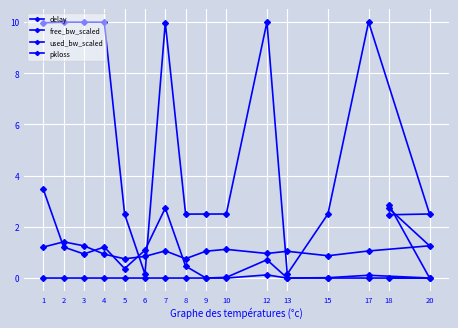

What position from the left is 12?

11